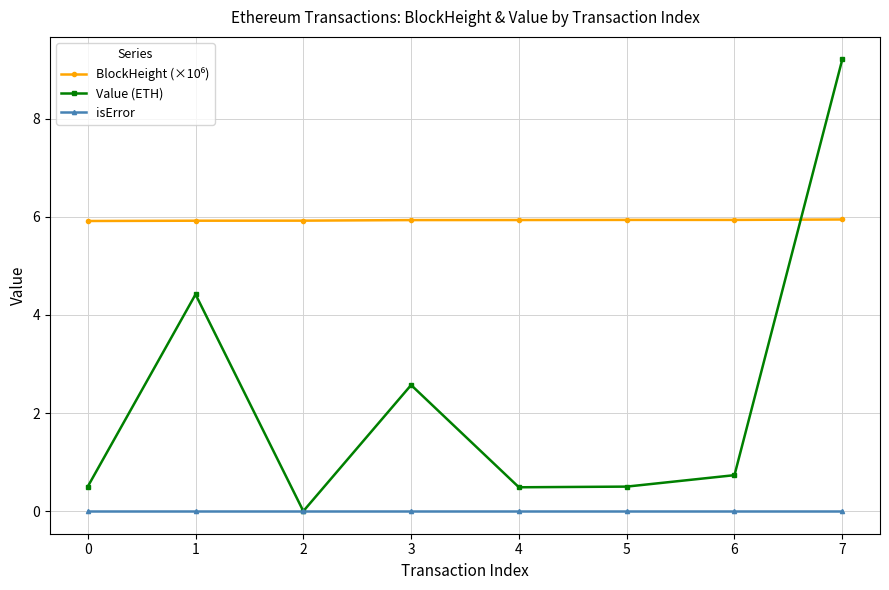

In Value (ETH), how many points are lower than both neighbors (excluding endpoints)?

2